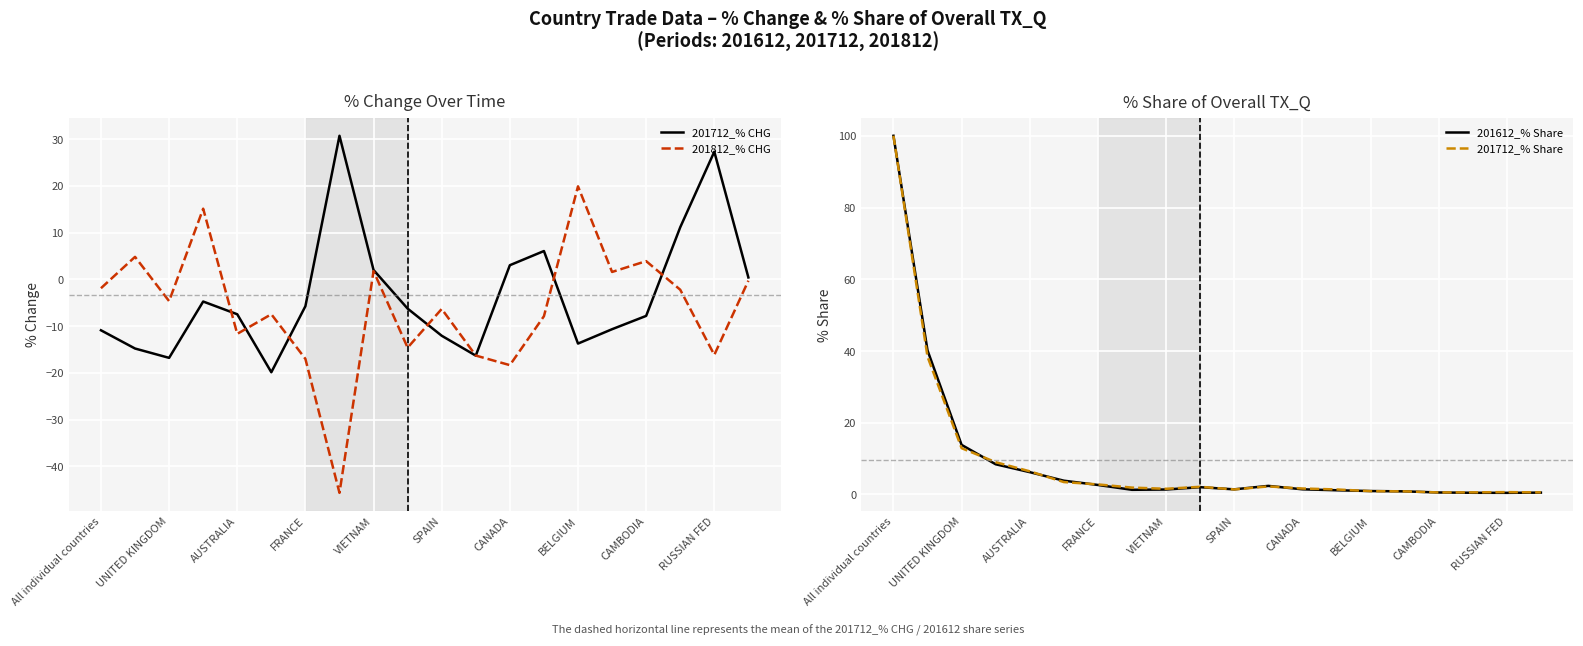

Which series has the largest range (max minus min)?

201612_% Share